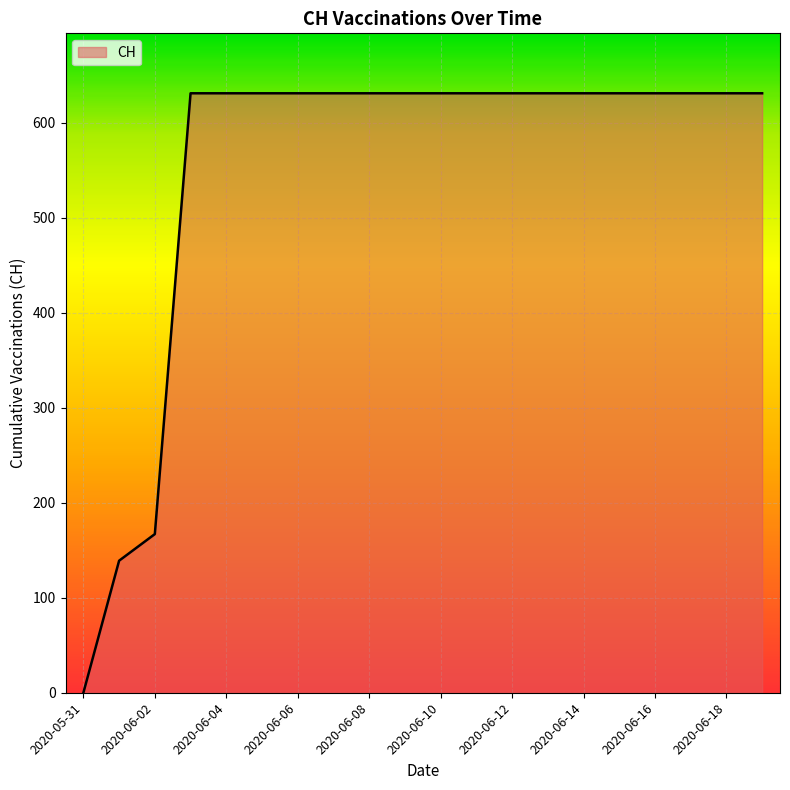

What is the greatest value displayed?

631